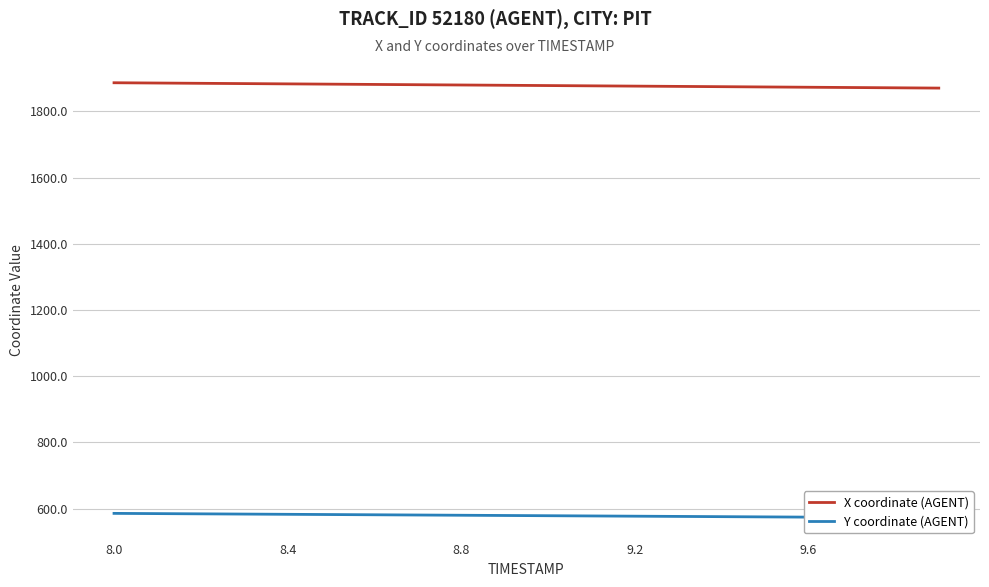

What is the maximum value for X coordinate (AGENT)?

1886.5